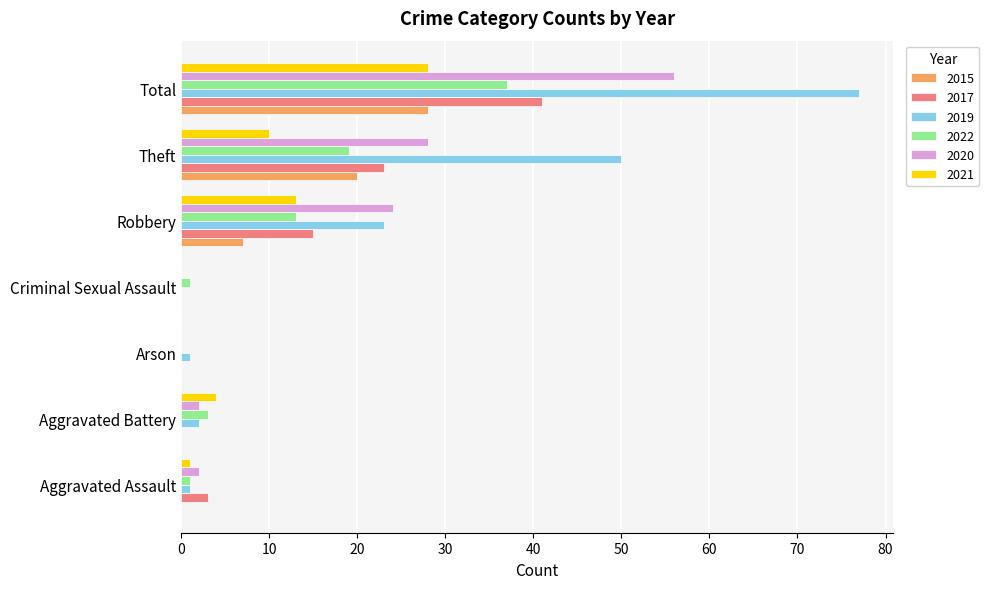

Which category has the highest value across all series?

Total